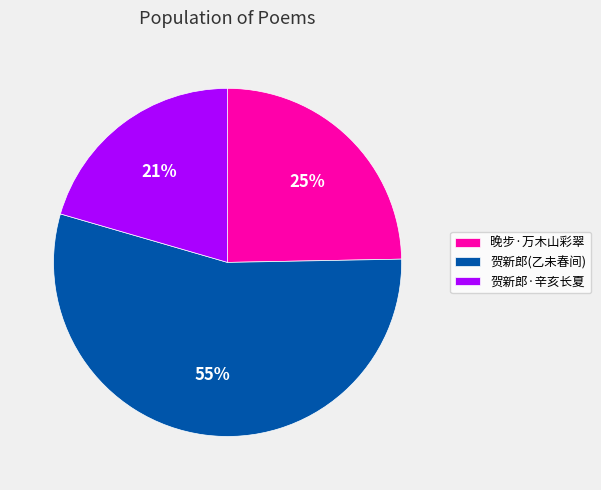

The 贺新郎·辛亥长夏 slice represents 34% of the pie. True or false?

False